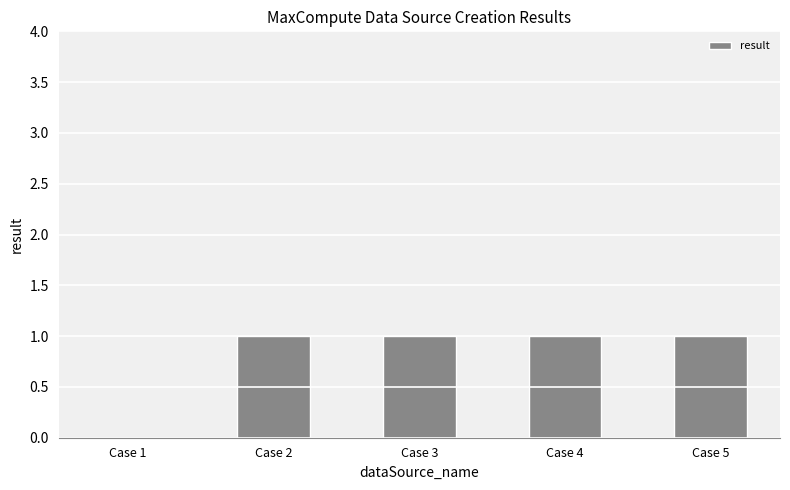

What is the sum of all values?

4